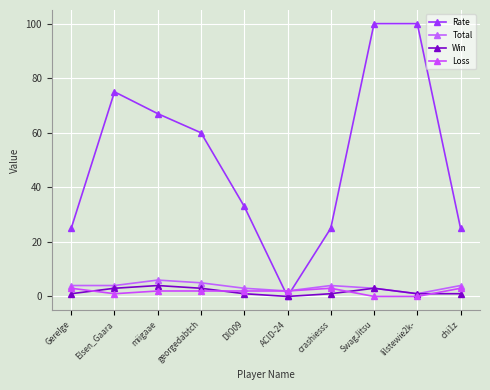

What position from the right is Elsen_Gaara?

9